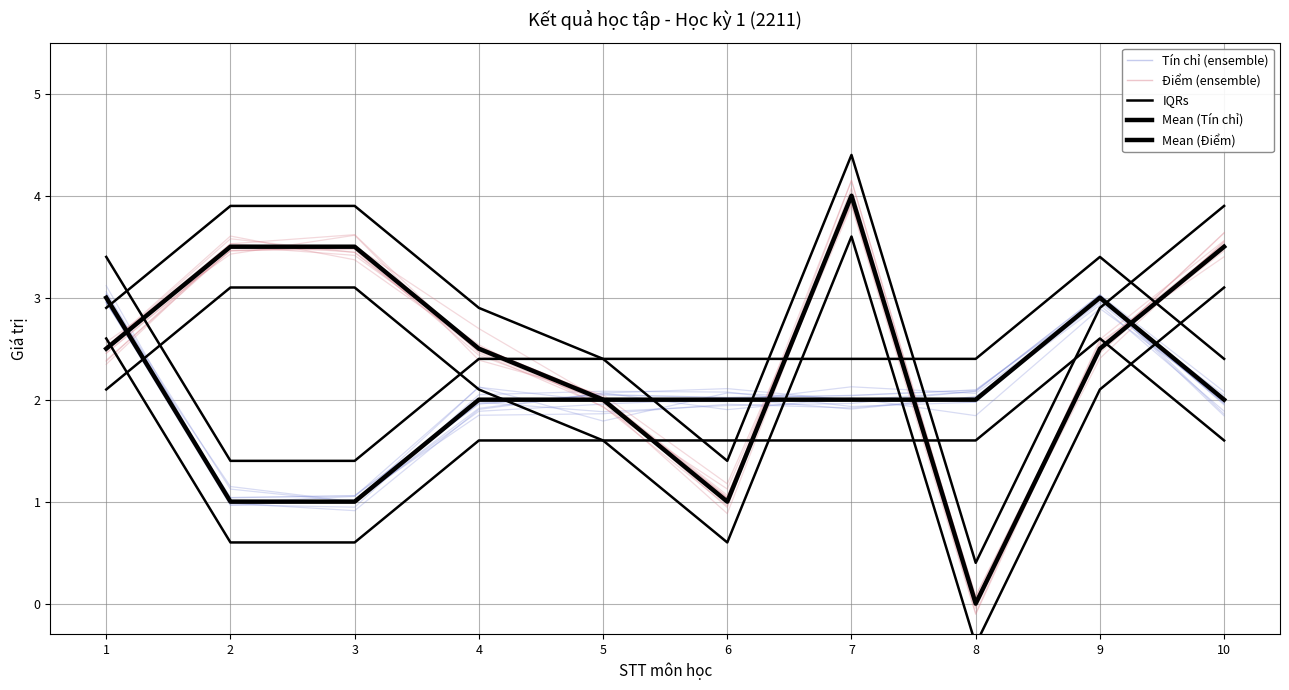

Between 3 and 7, which series saw the biggest shift?

IQRs